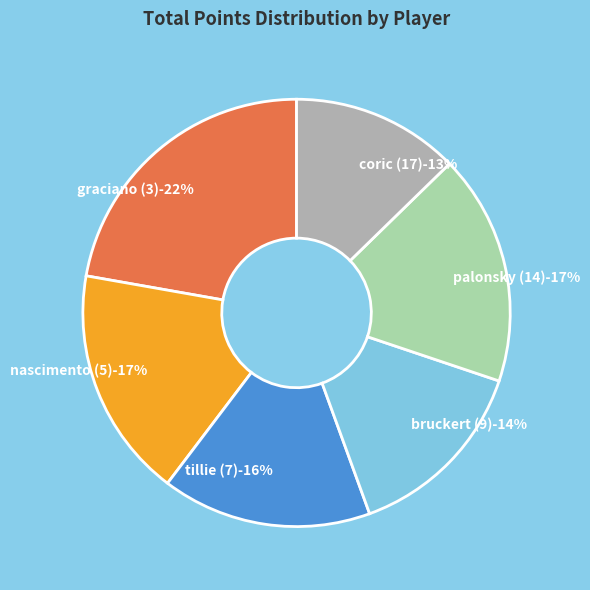

What is the total percentage of bruckert thiebault and tillie kevin?

30.2%